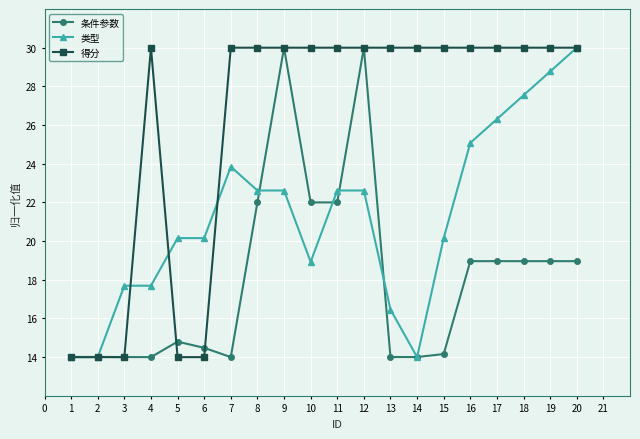

The value of 得分 at 8 is 30.0. True or false?

True